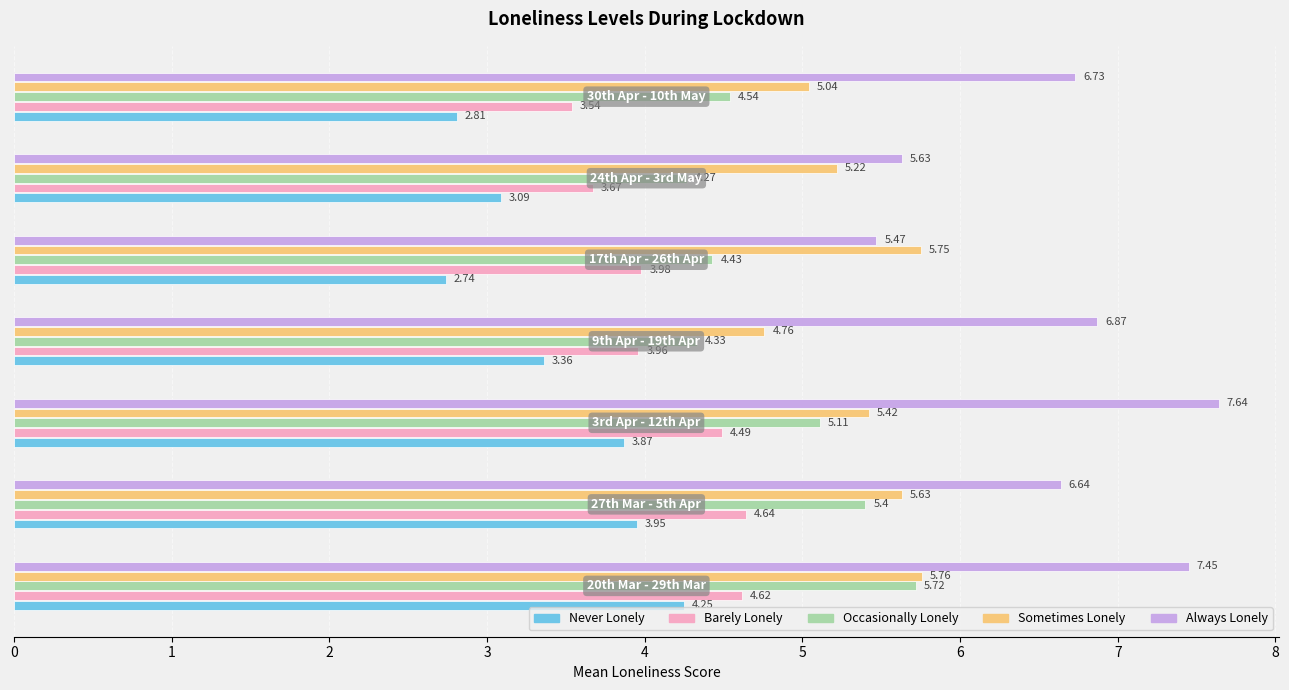

Which series has the largest total across all categories?

Always Lonely